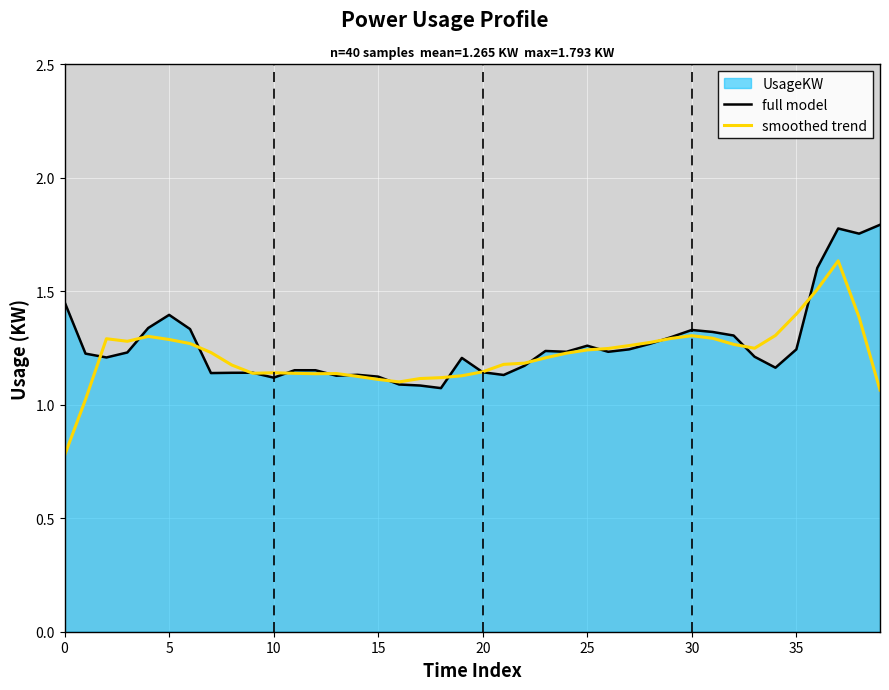

What is the difference between the maximum and minimum values in the smoothed trend series?

0.9